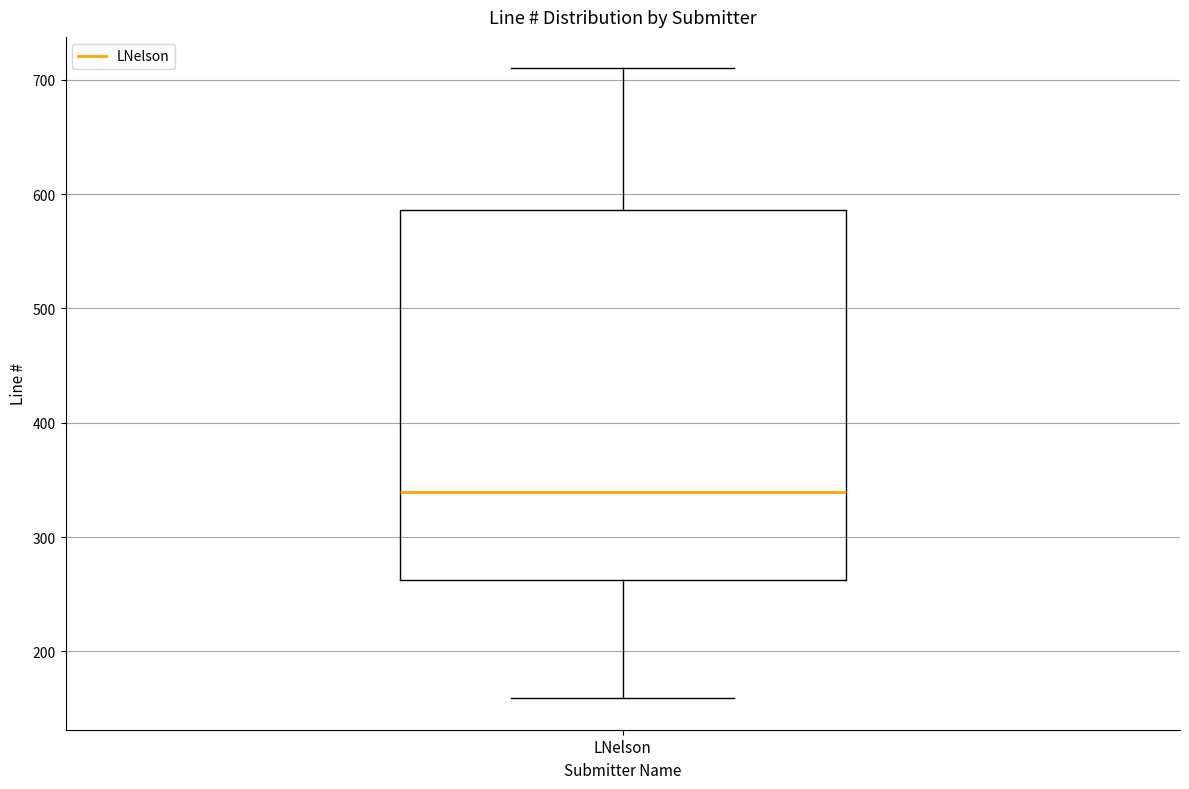

Where is the lower edge of the box for LNelson on the y-axis? The values are not printed on the chart, so give them approximately, as read against the axis.

260